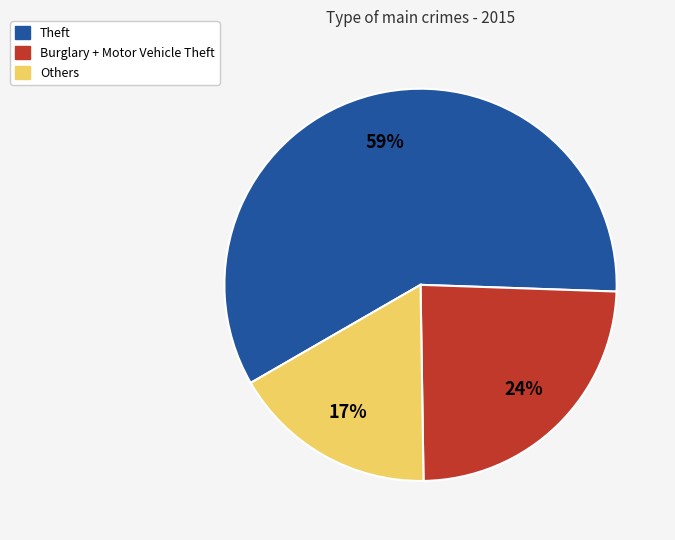

What is the smallest slice in the pie chart?

Others